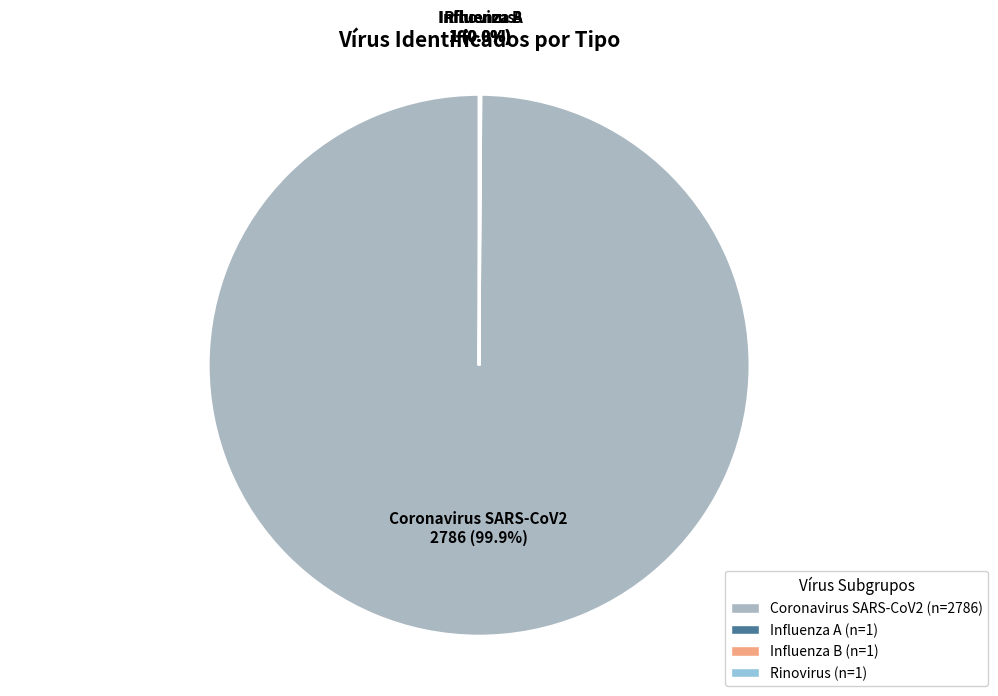

Which category has the biggest portion of the pie?

Coronavirus SARS-CoV2